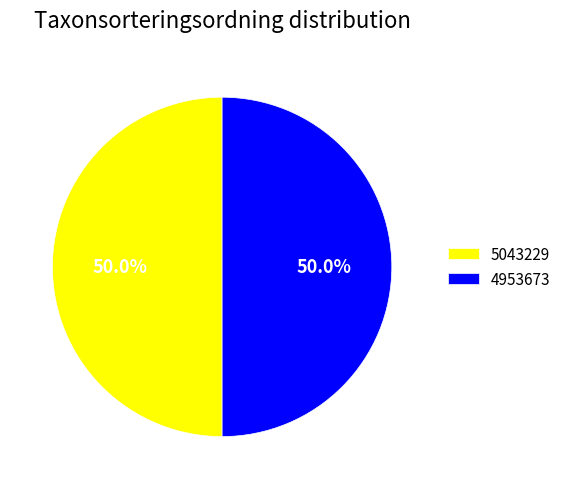

True or false: 4953673 accounts for 50% of the total.

True